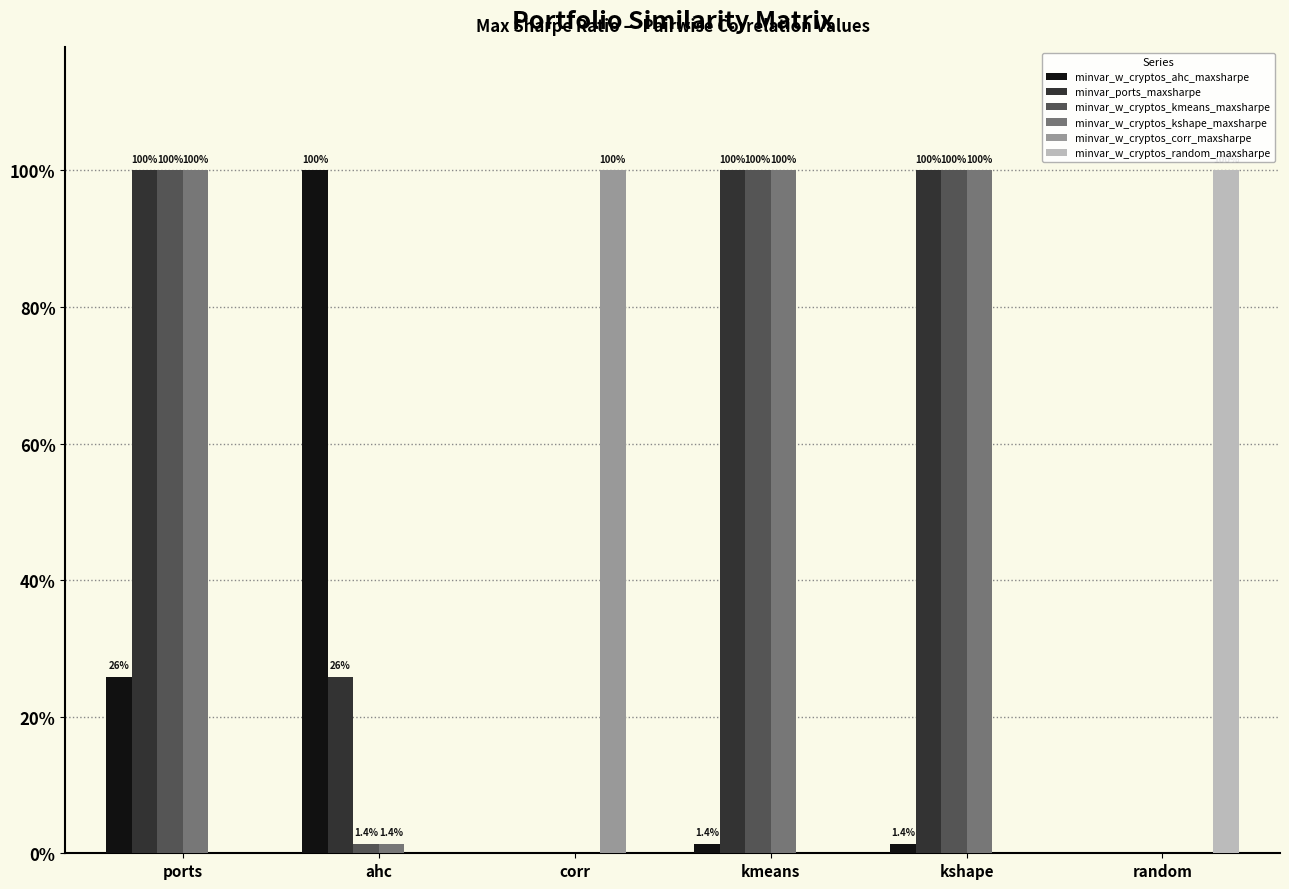

Which series has the largest total across all categories?

minvar_ports_maxsharpe